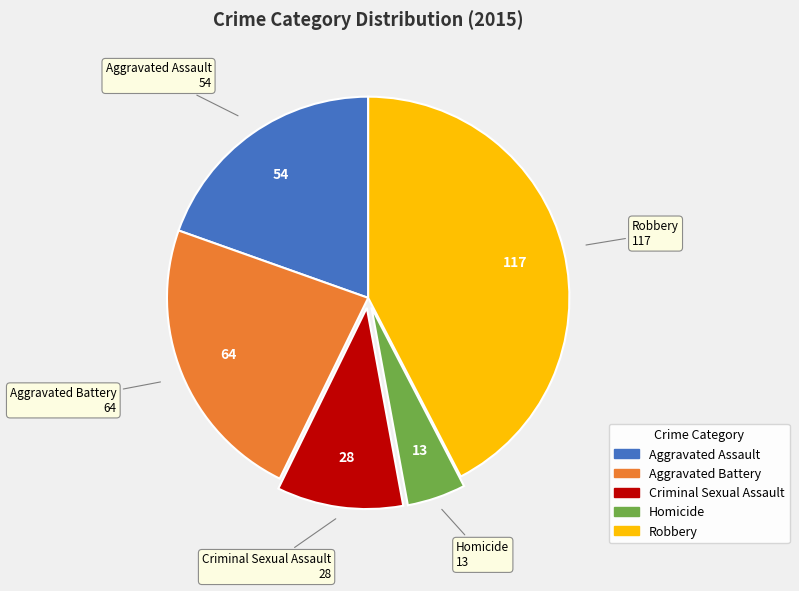

Combined, do Criminal Sexual Assault and Aggravated Battery account for over 50%?

No